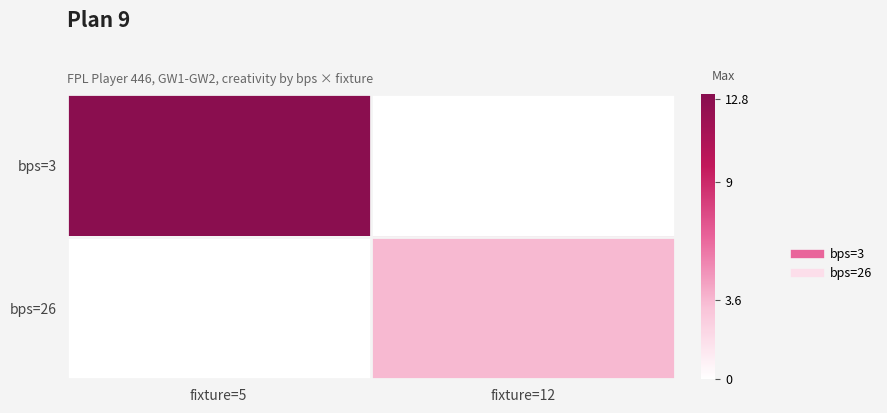

Which series has the largest total across all categories?

bps=3